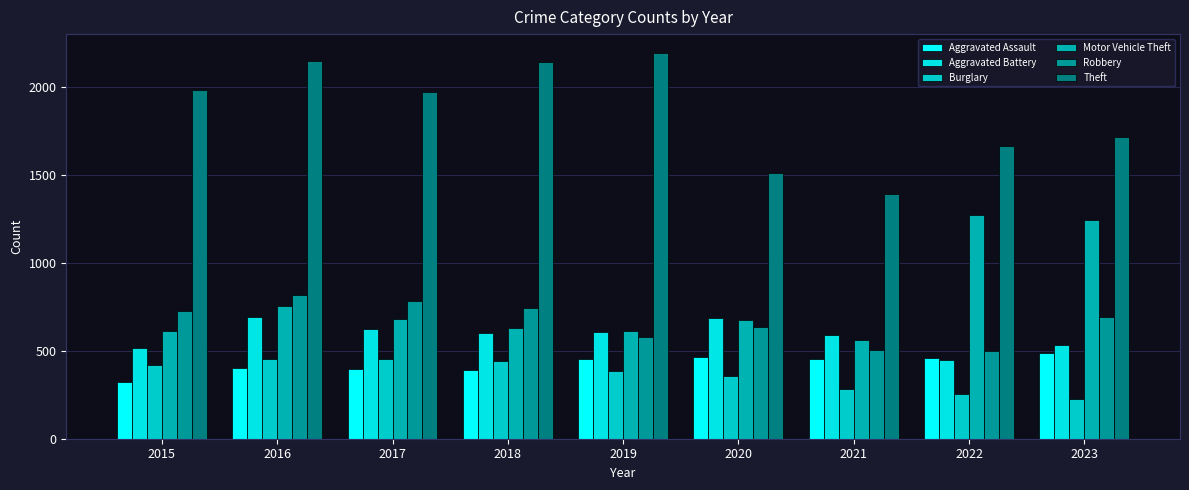

Is it true that Theft equals 2148 at 2016?

True